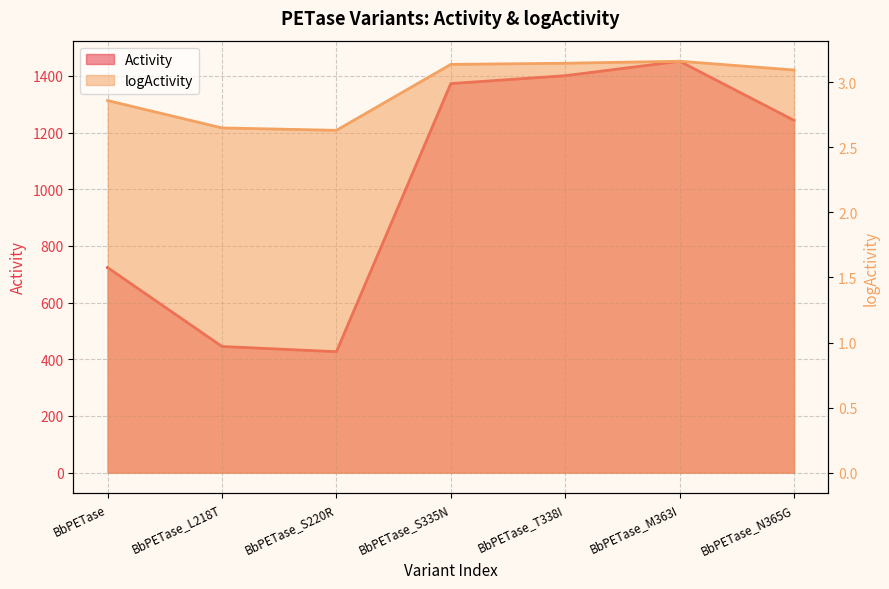

True or false: Activity and logActivity cross at least once.

False